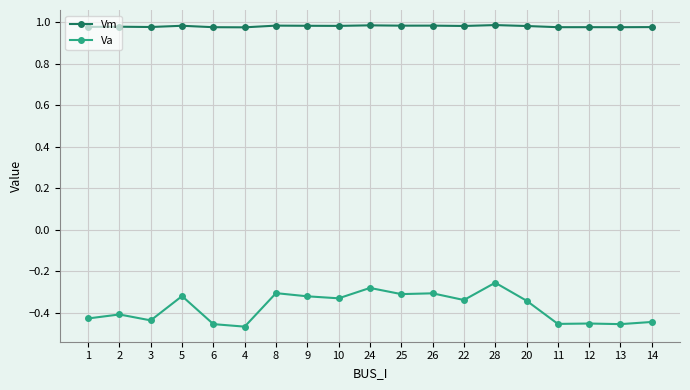

List the series in order of their peak value, highest first.

Vm, Va